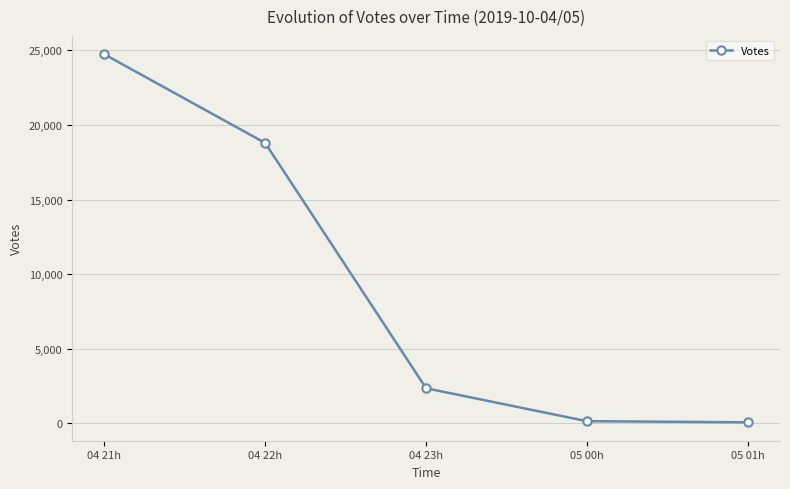

What is the average value?

9225